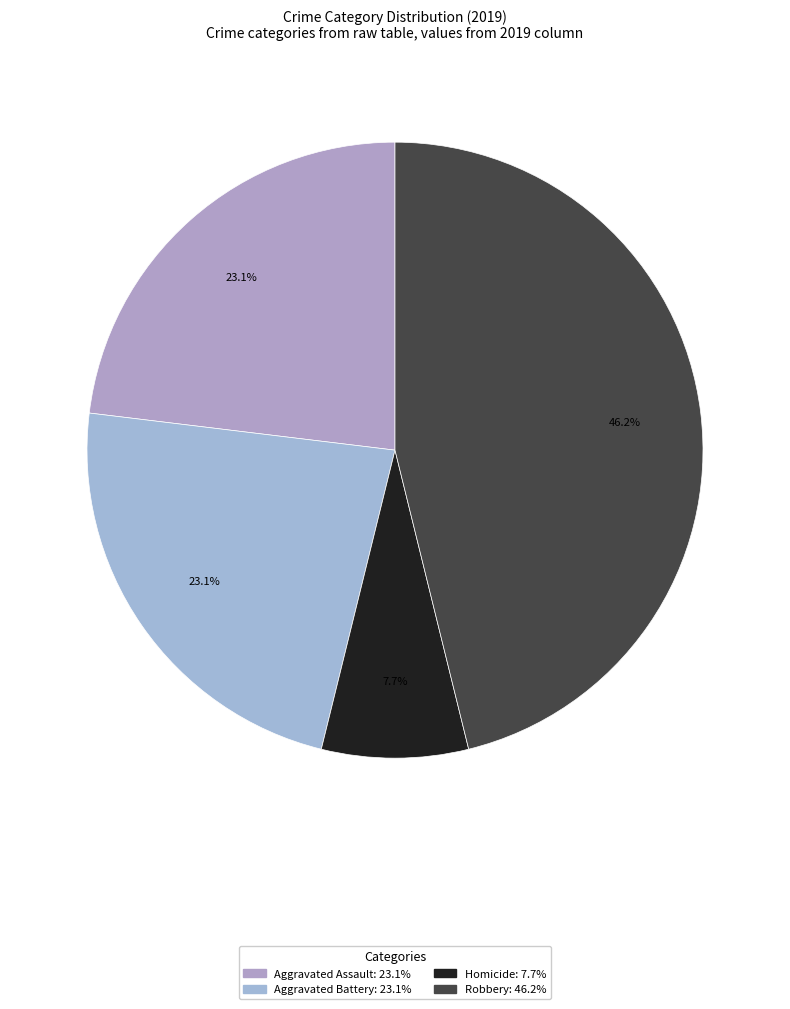

Count the number of slices in the pie.

4